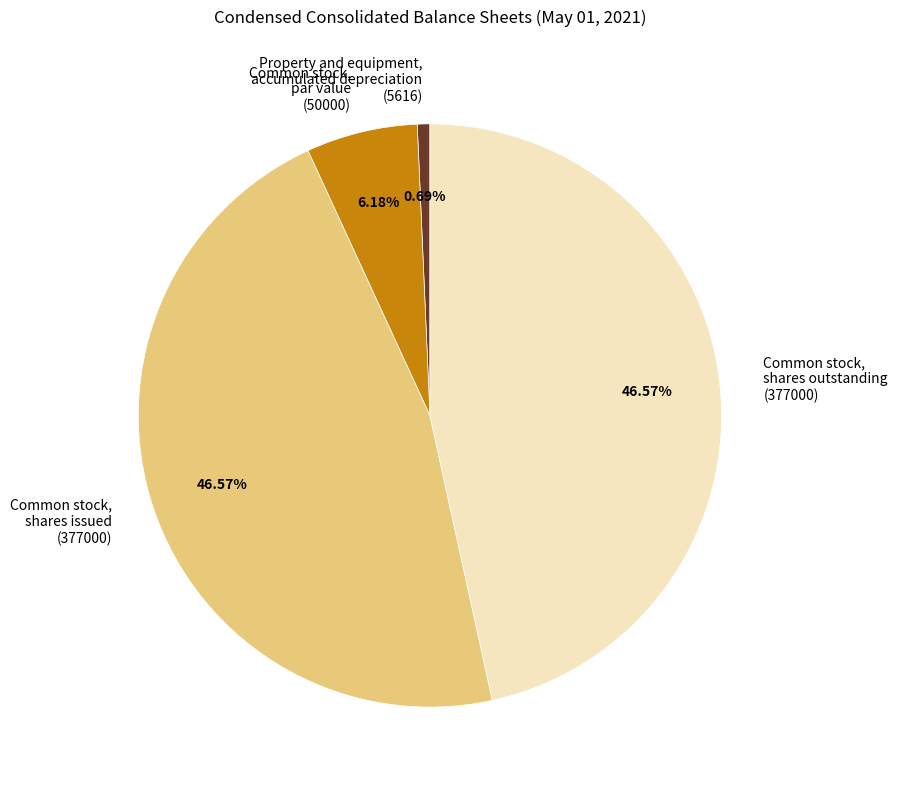

Do Common stock, par value (50000) and Property and equipment, accumulated depreciation (5616) together represent more than half of the pie?

No